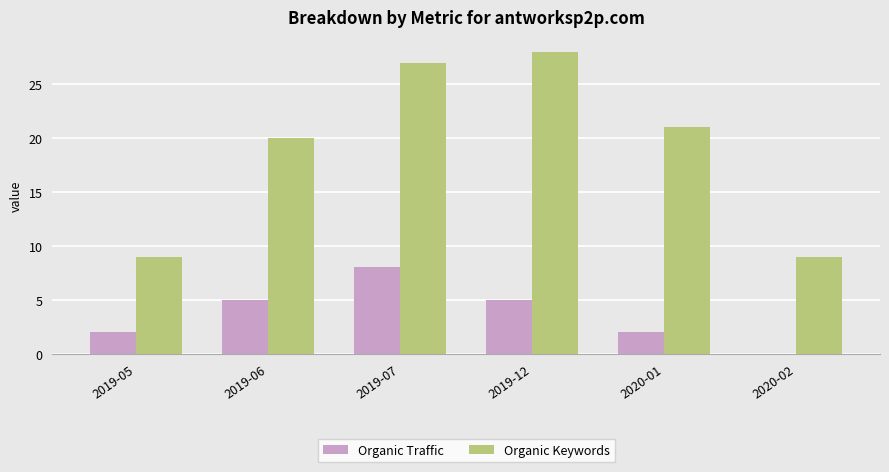

Between 2019-06 and 2020-02, which series saw the biggest shift?

Organic Keywords